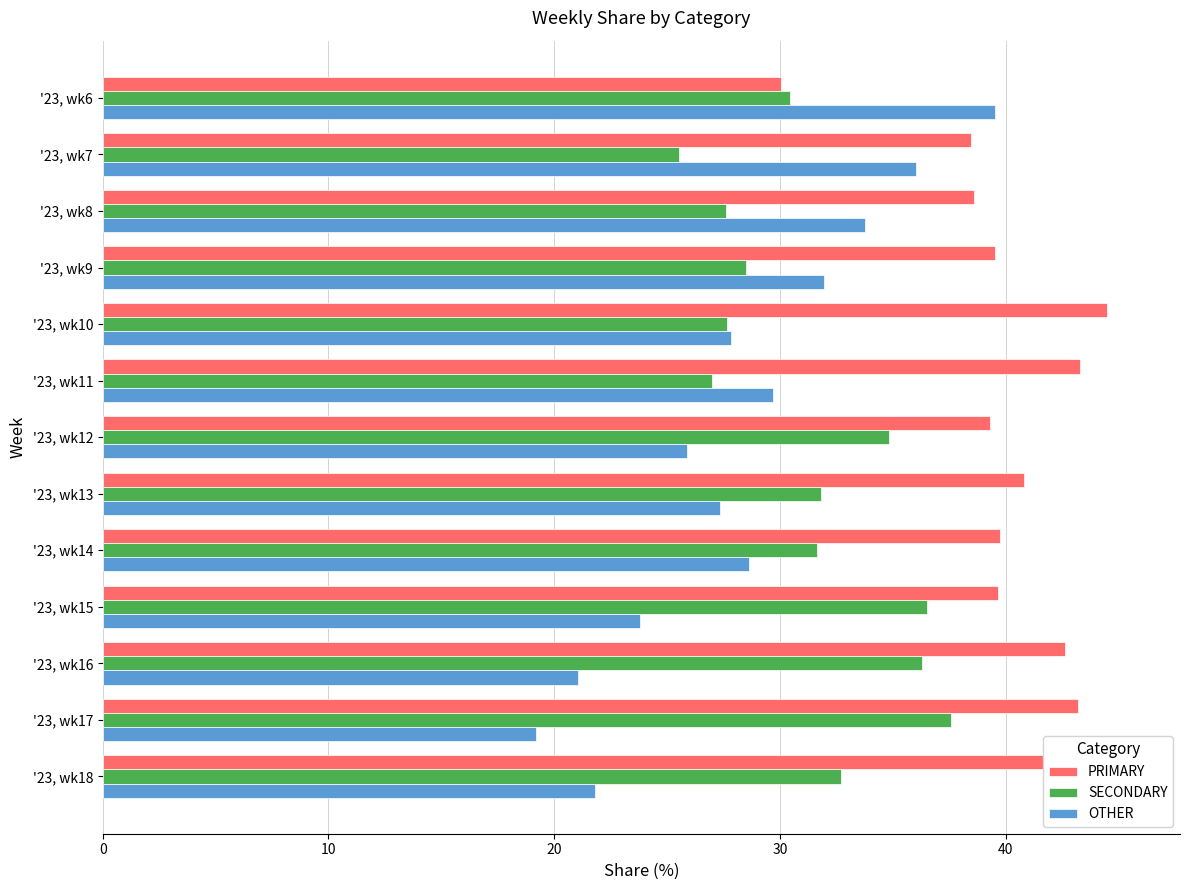

What are all the series names shown in the legend?

PRIMARY, SECONDARY, OTHER